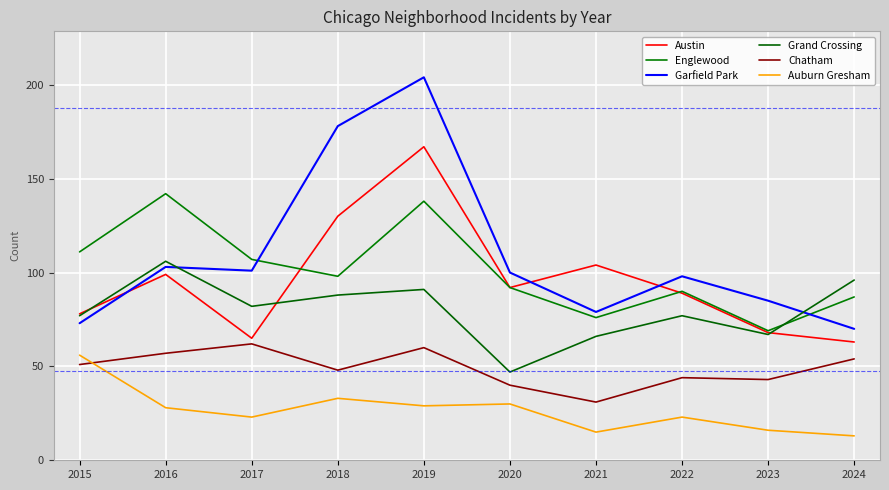

Where is Grand Crossing nearest to the value 76?

2015